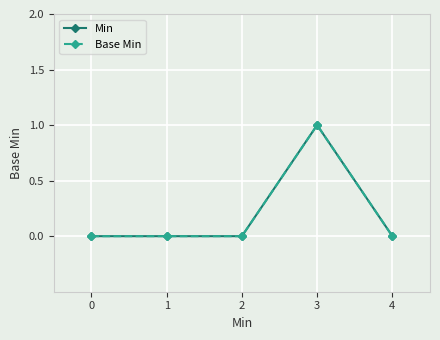

True or false: Min has more than 2 interior local peaks.

False